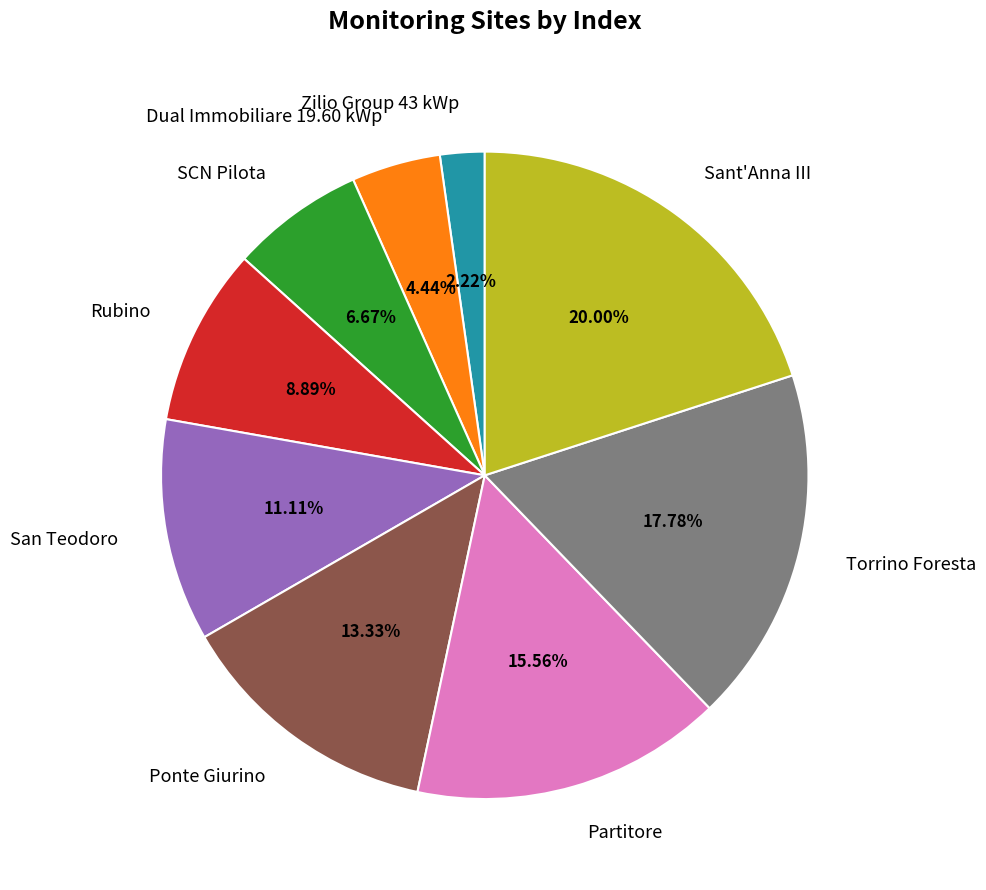

What is the ratio of the value at San Teodoro to the value at SCN Pilota?

1.7